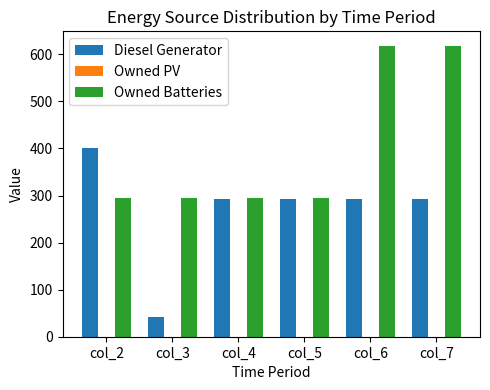

What is the greatest value displayed?

618